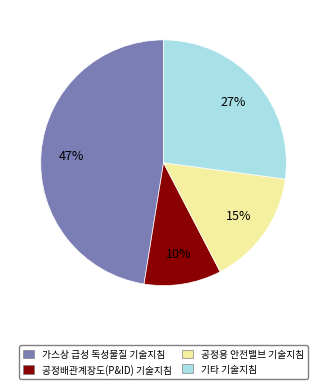

Does any single category account for the majority?

No